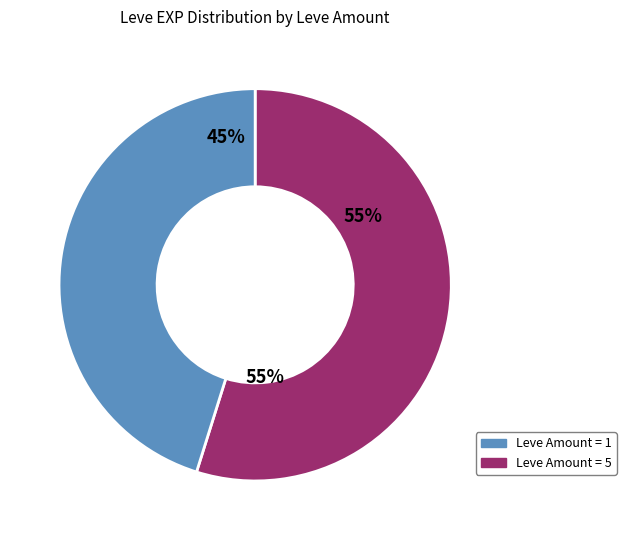

How many segments does this pie chart have?

2